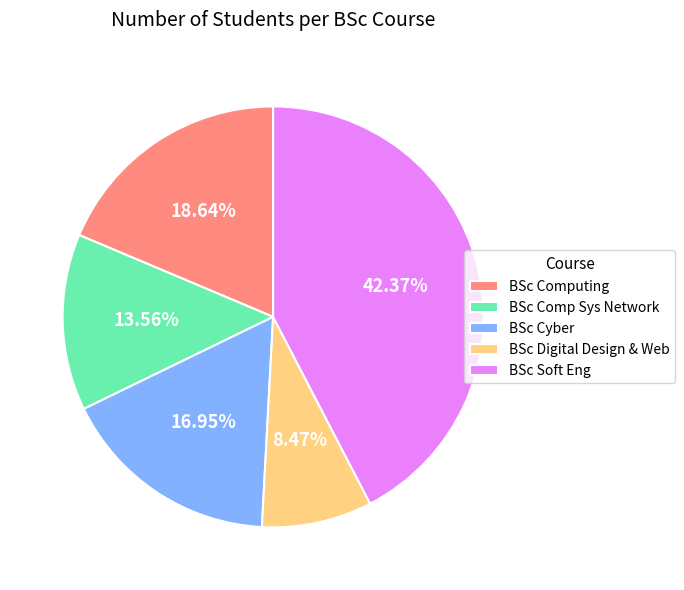

Which has a higher value, BSc Computing or BSc Comp Sys Network?

BSc Computing